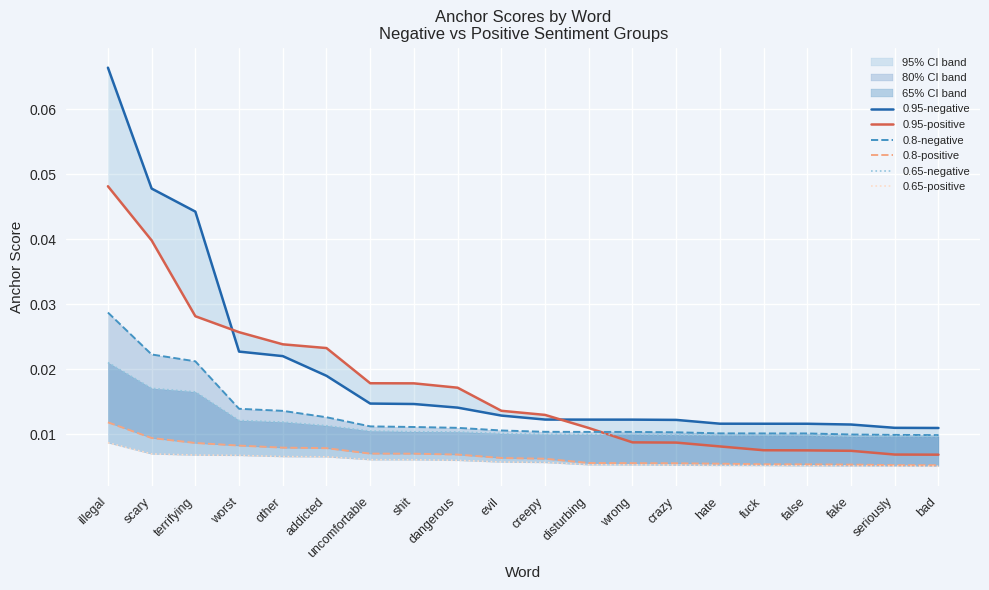

The value of 0.8-negative at uncomfortable is 0.0. True or false?

False